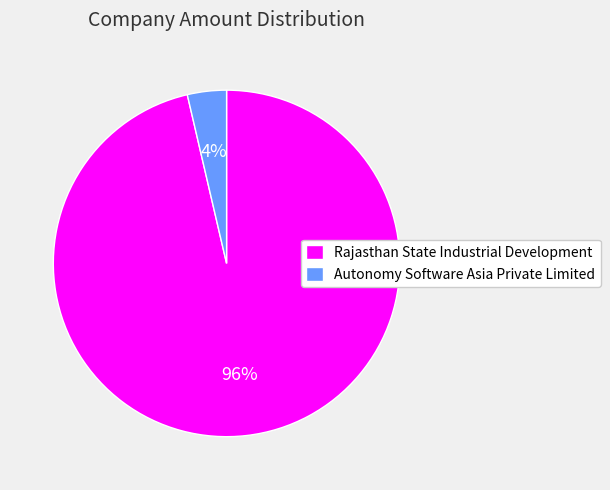

Is it true that Rajasthan State Industrial Development is 82% of the pie?

False